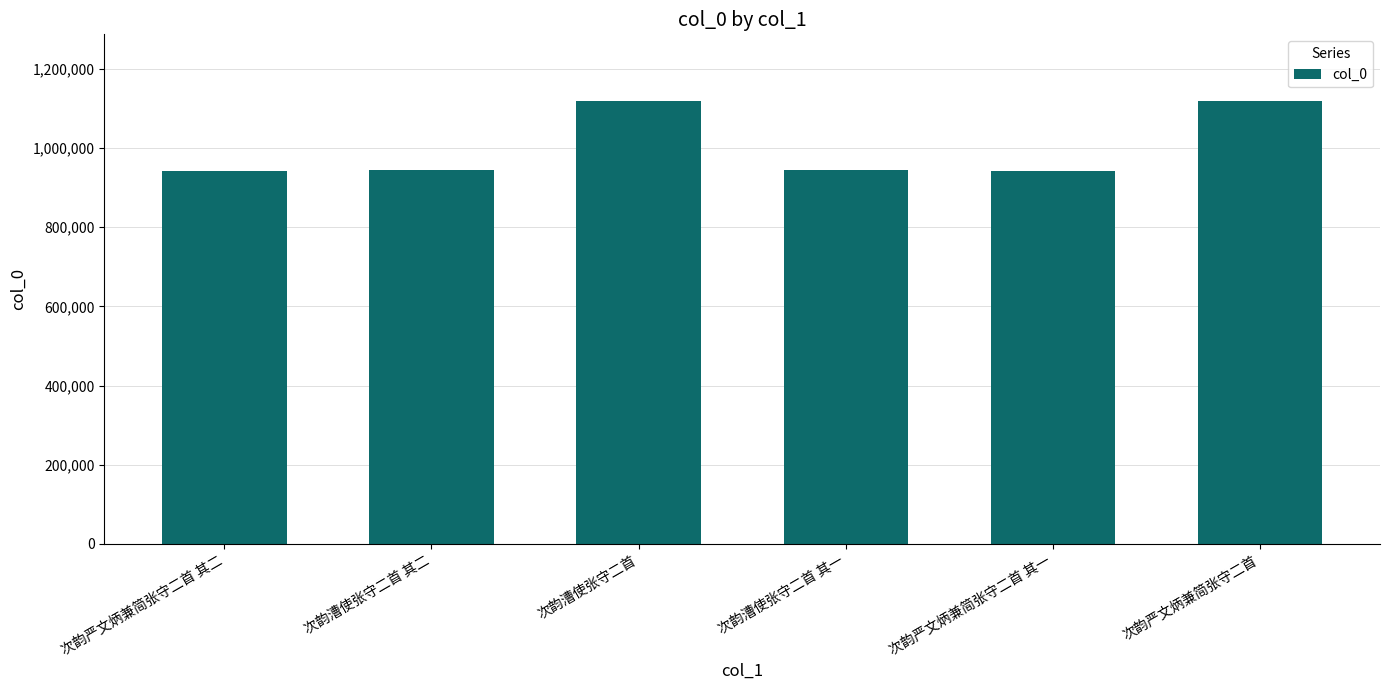

The value at 次韵漕使张守二首 is 1690839. True or false?

False